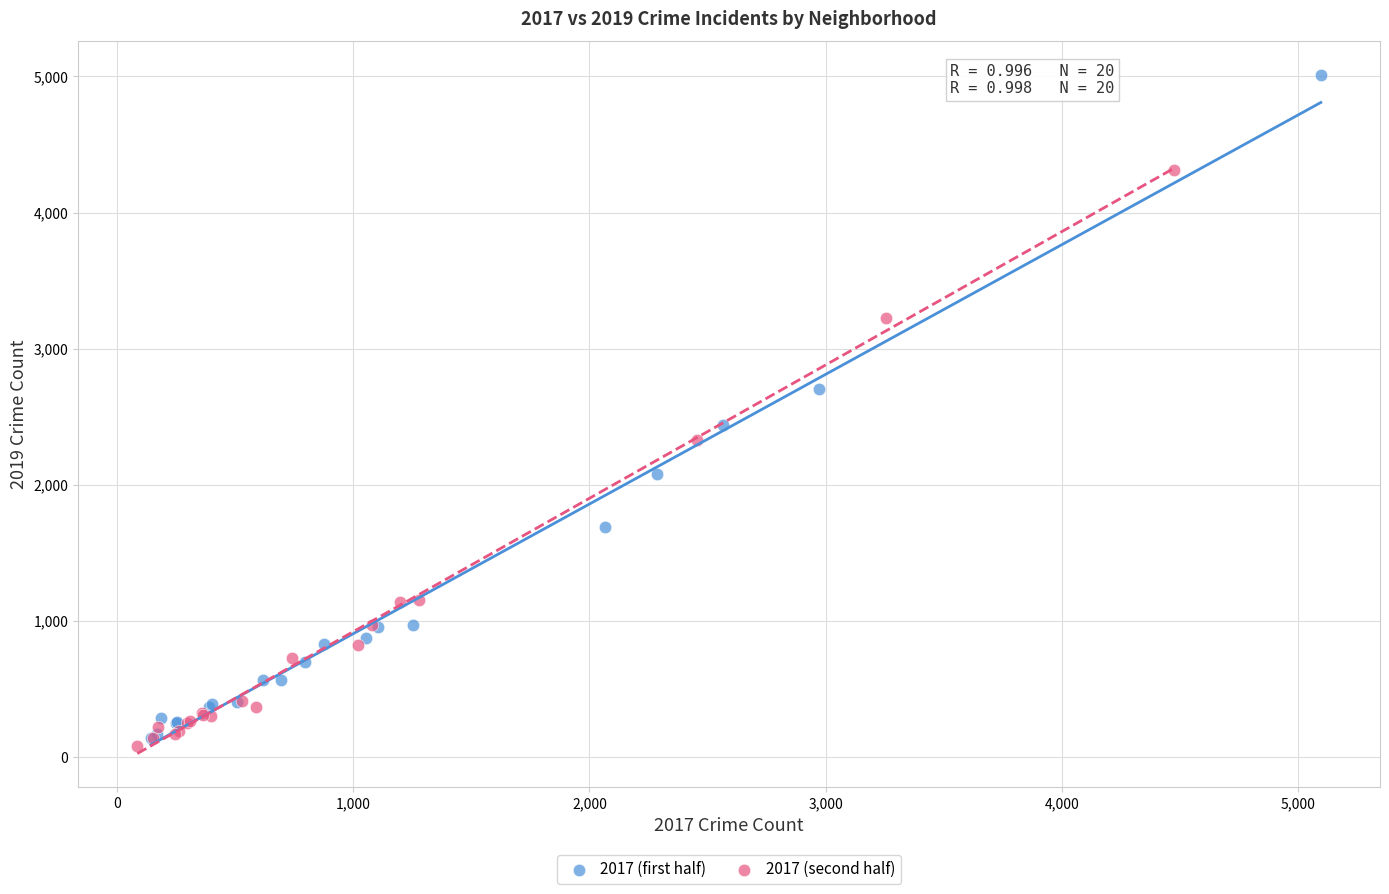

Which series has the widest spread of Y values?

2017 (first half)